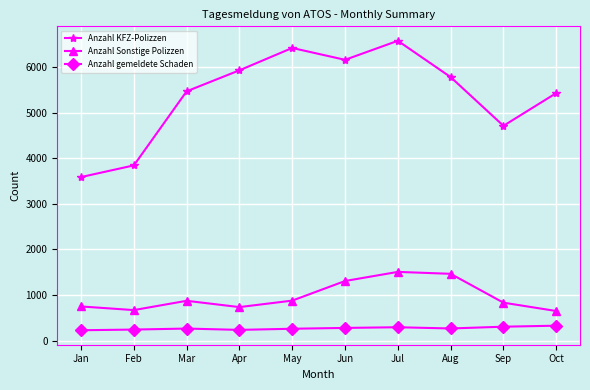

At which label does Anzahl KFZ-Polizzen reach its minimum?

Jan